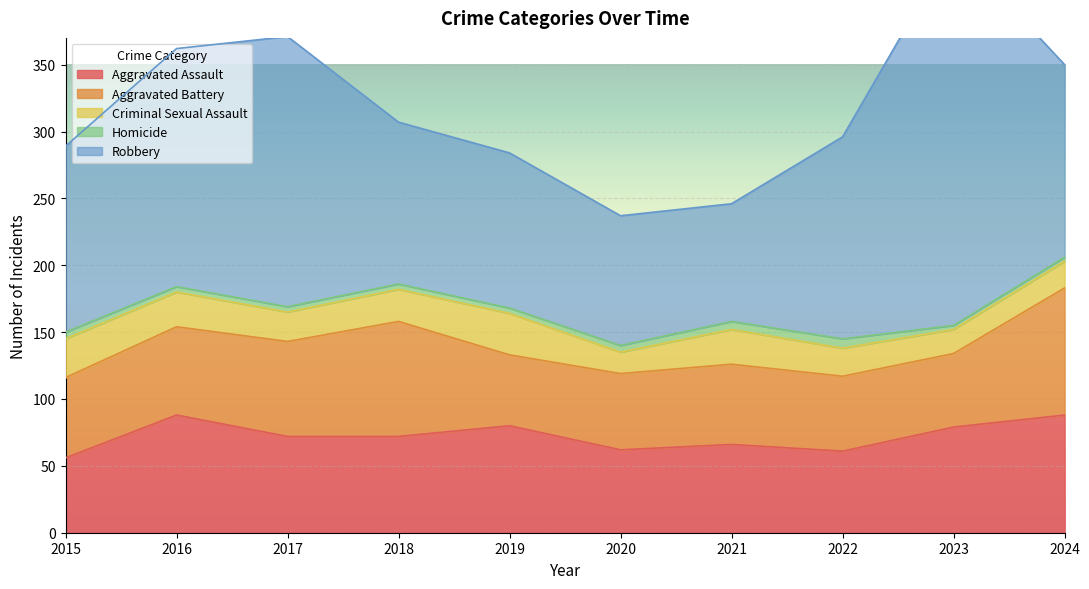

Which category has the lowest value in the Criminal Sexual Assault series?

2020